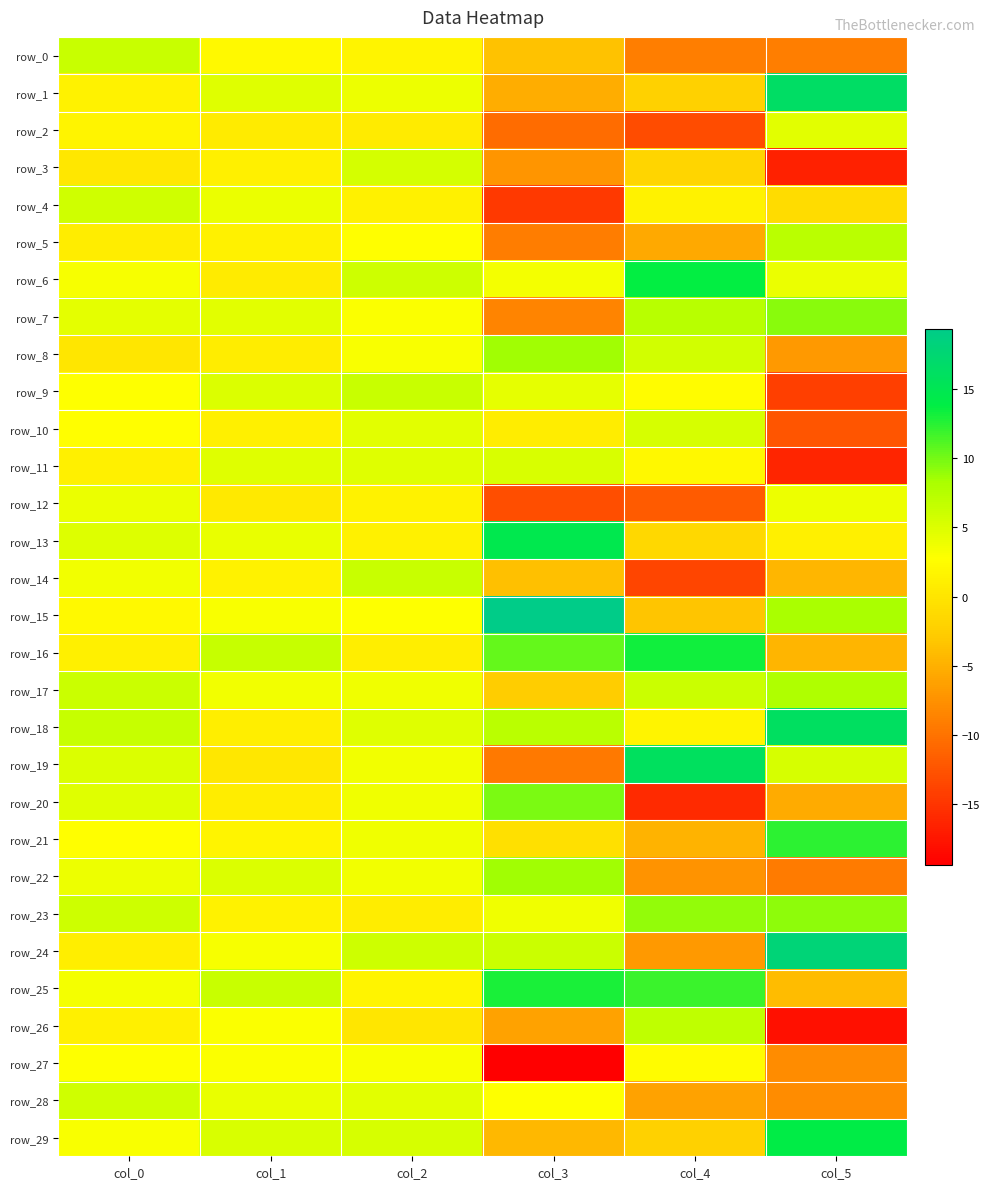

How many data points does each series have?

6